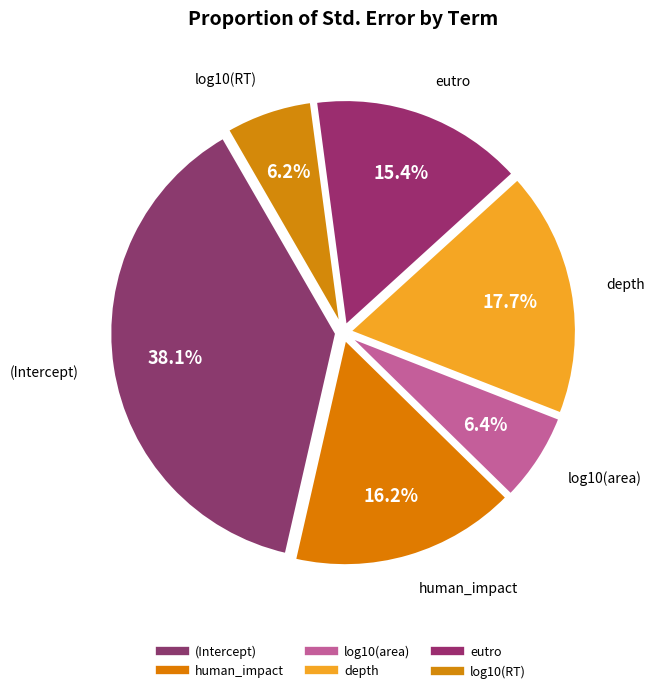

How many segments does this pie chart have?

6